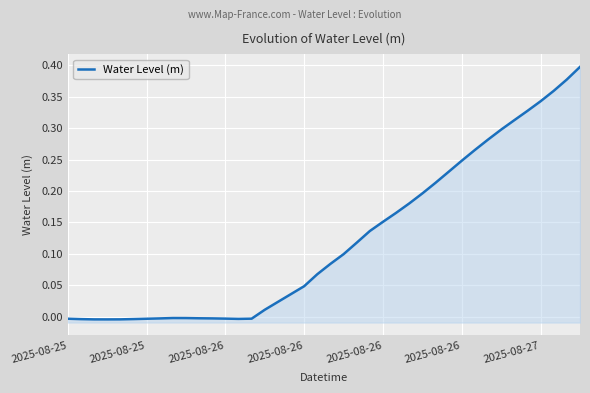

What is the difference between the values at 34 and 2025-08-27?

0.3